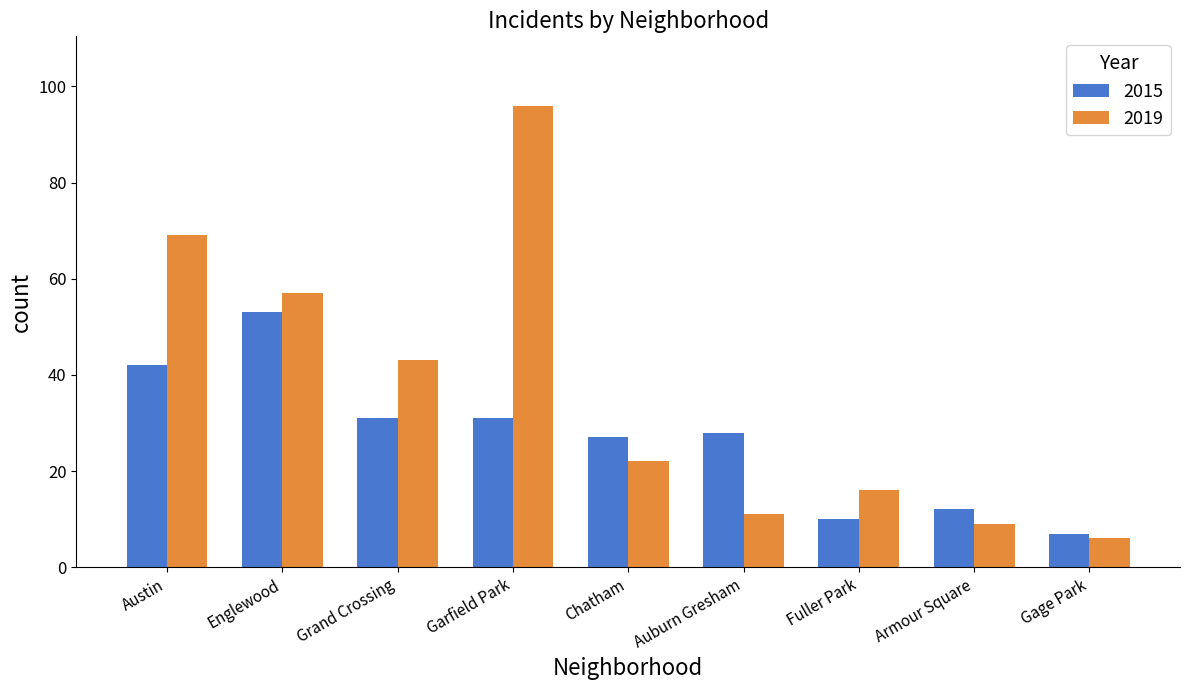

What are all the series names shown in the legend?

2015, 2019